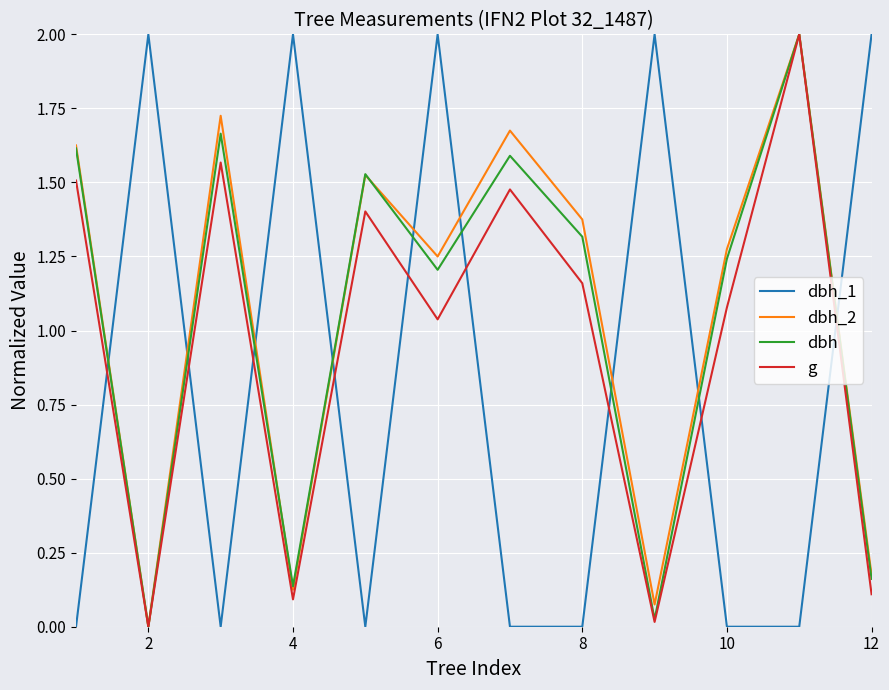

True or false: dbh_1 and dbh_2 cross at least once.

True